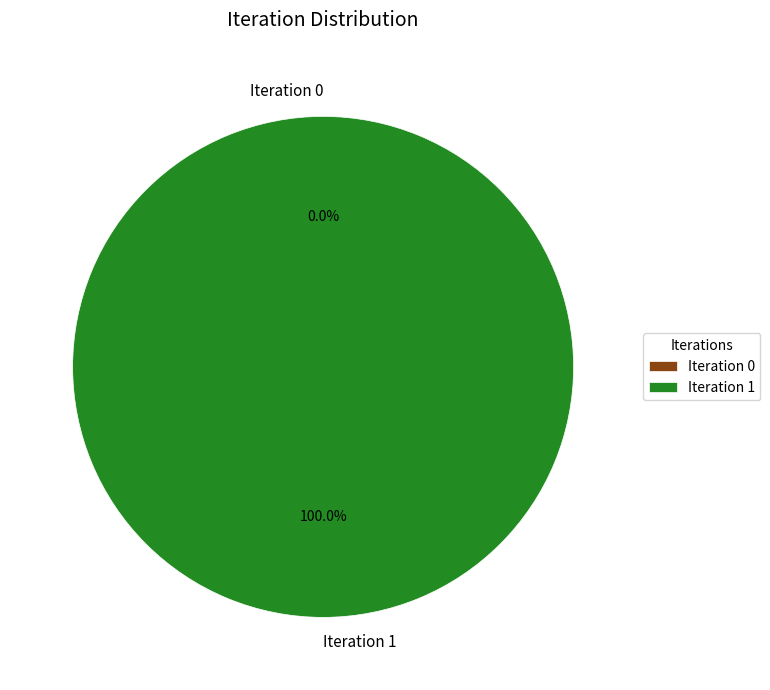

Which slice is the smallest?

Iteration 0